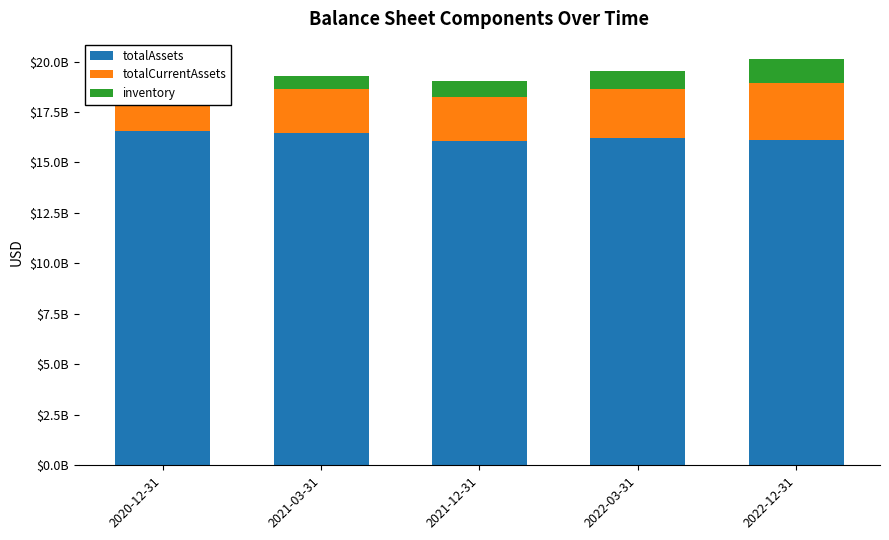

What are all the series names shown in the legend?

totalAssets, totalCurrentAssets, inventory